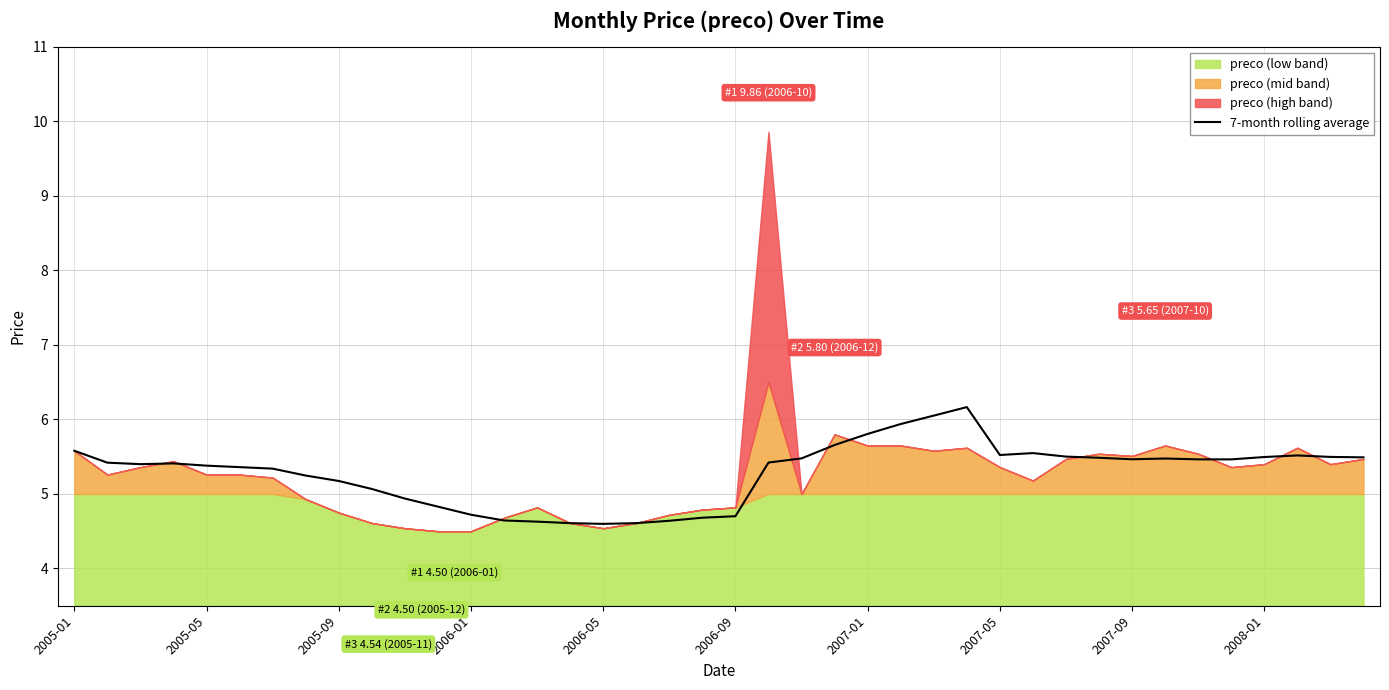

What is the sum of the values at 34 and 18?

10.1